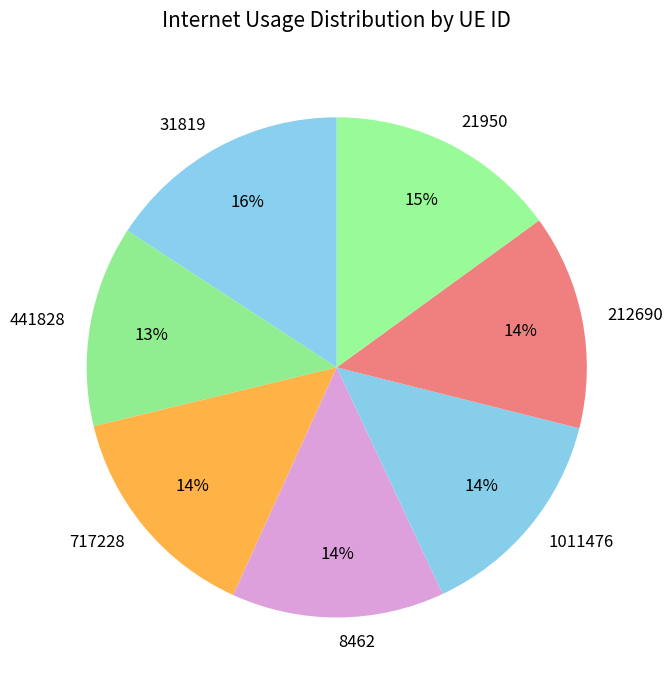

Is the sum of 31819 and 8462 greater than half?

No